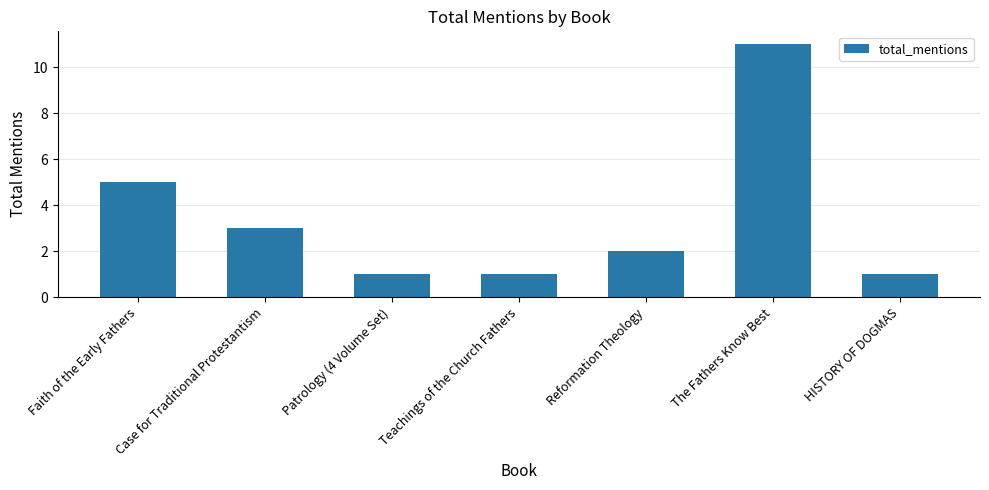

Approximately how many times larger is the value at Faith of the Early Fathers compared to Teachings of the Church Fathers?

5.0